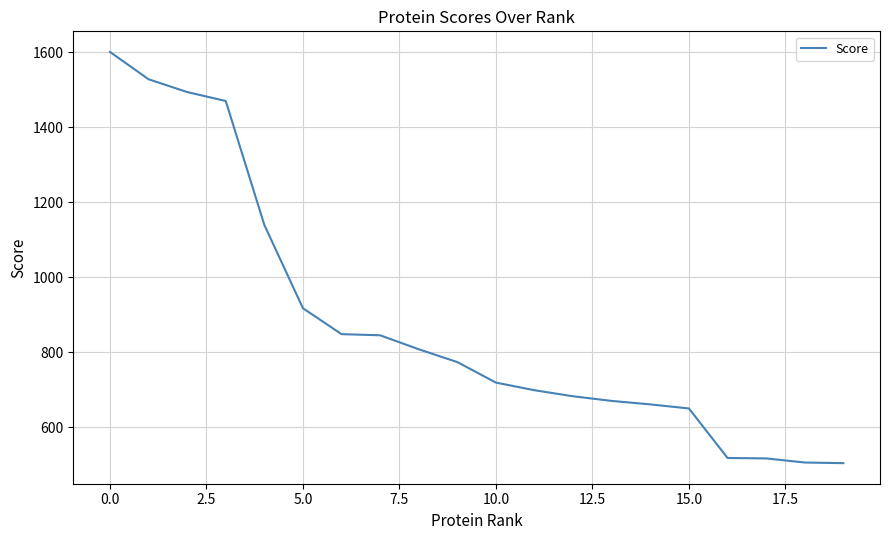

What is the maximum value shown in the chart?

1600.8